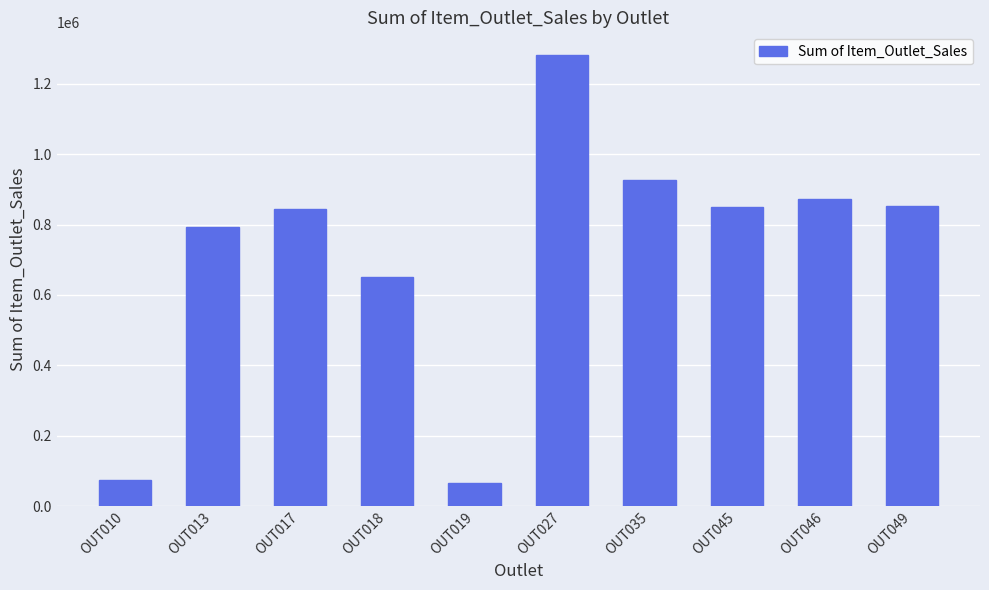

Are the bars grouped side by side (vs. stacked)?

No